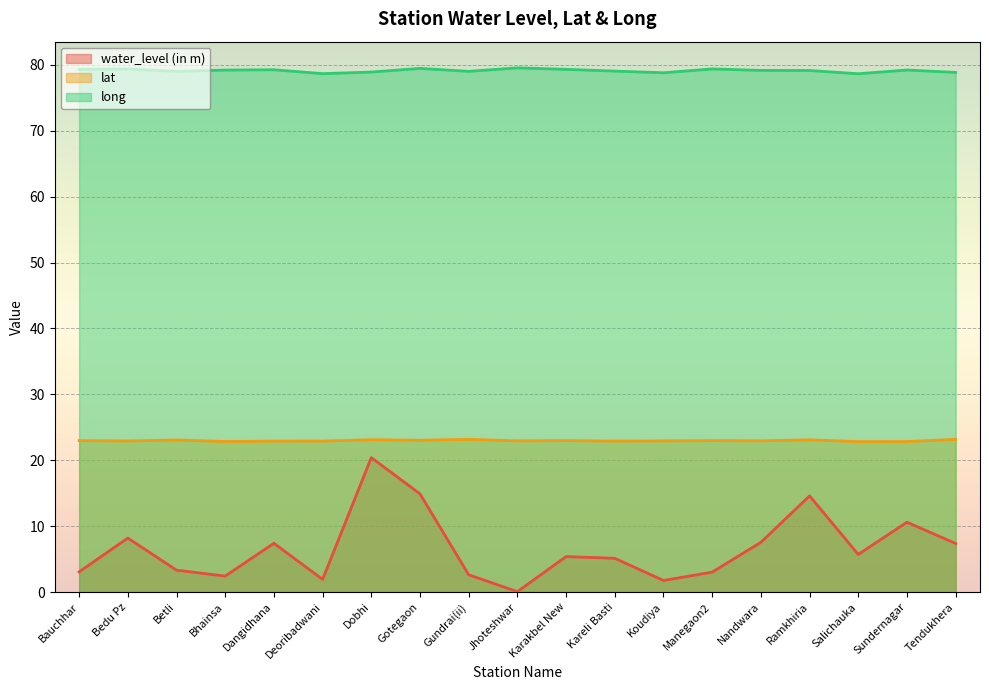

True or false: water_level (in m) has a value of 2.6 at Gundrai(ii).

True